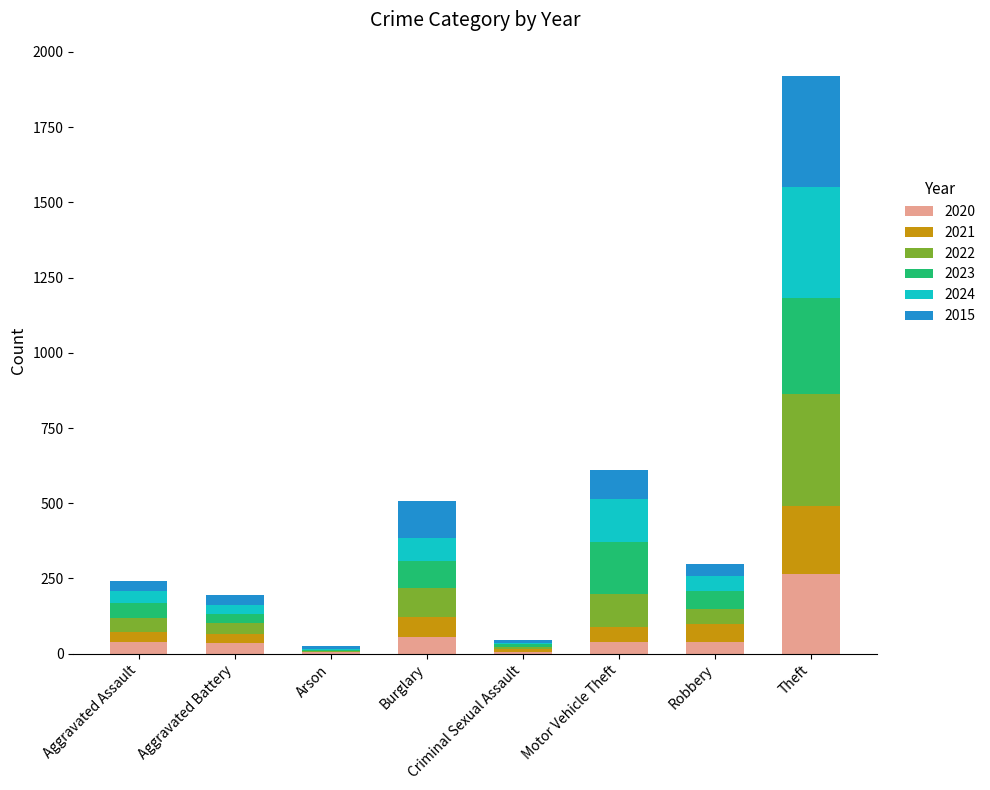

What is the highest value of the 2020 series?

266